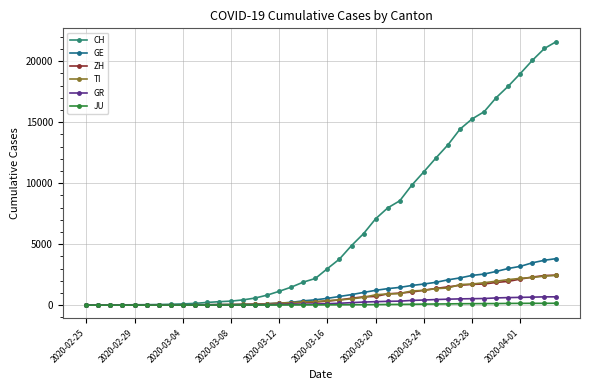

Which series has the largest range (max minus min)?

CH